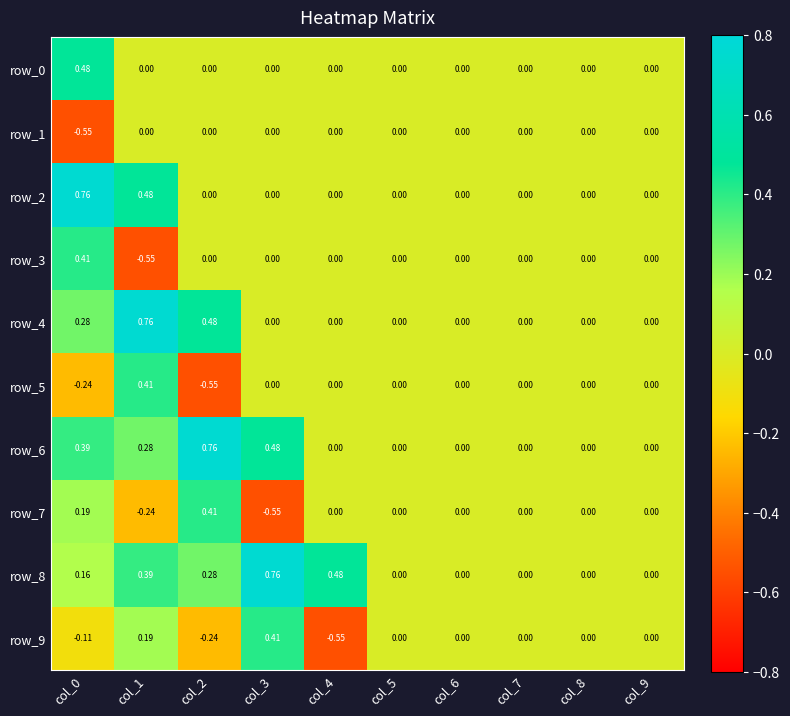

How many data points does each series have?

10